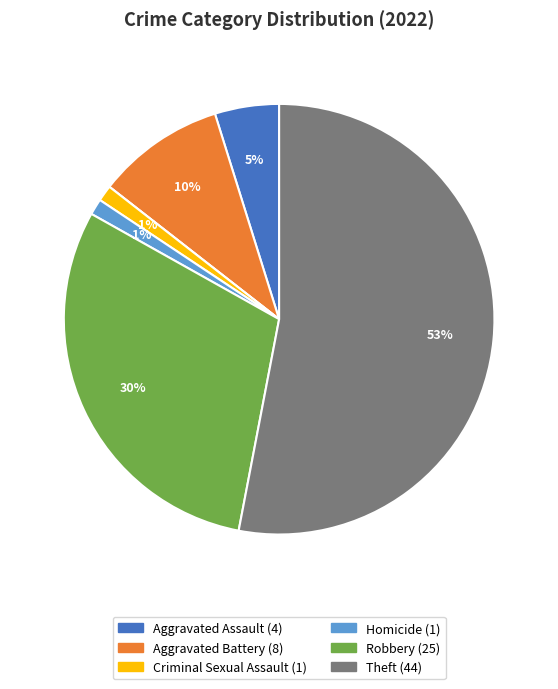

To the nearest percent, what is the average slice percentage?

14%